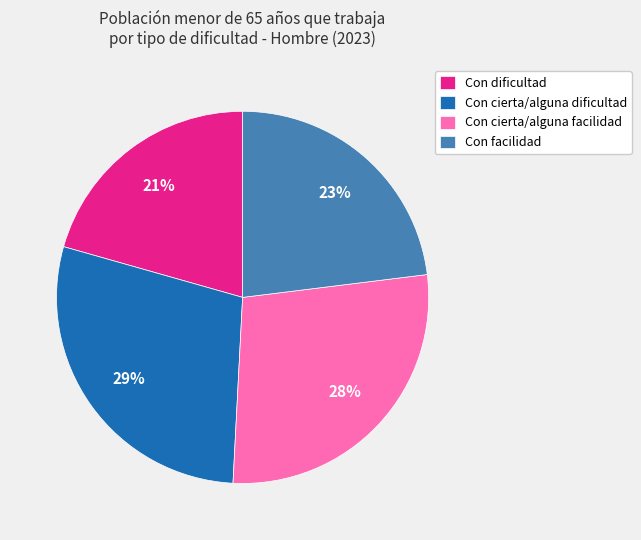

Between Con cierta/alguna facilidad and Con cierta/alguna dificultad, which is larger?

Con cierta/alguna dificultad